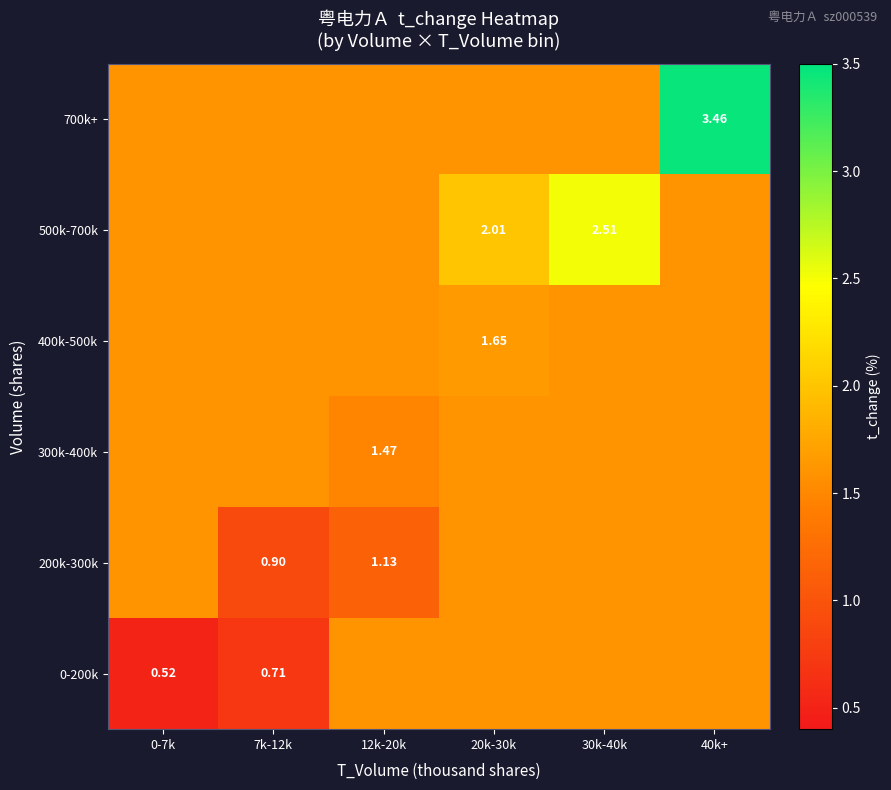

What is the maximum value shown in the chart?

3.5